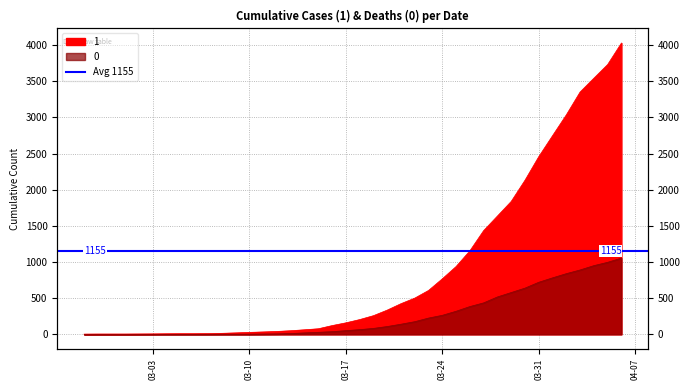

True or false: 1 and 0 intersect in this chart.

False